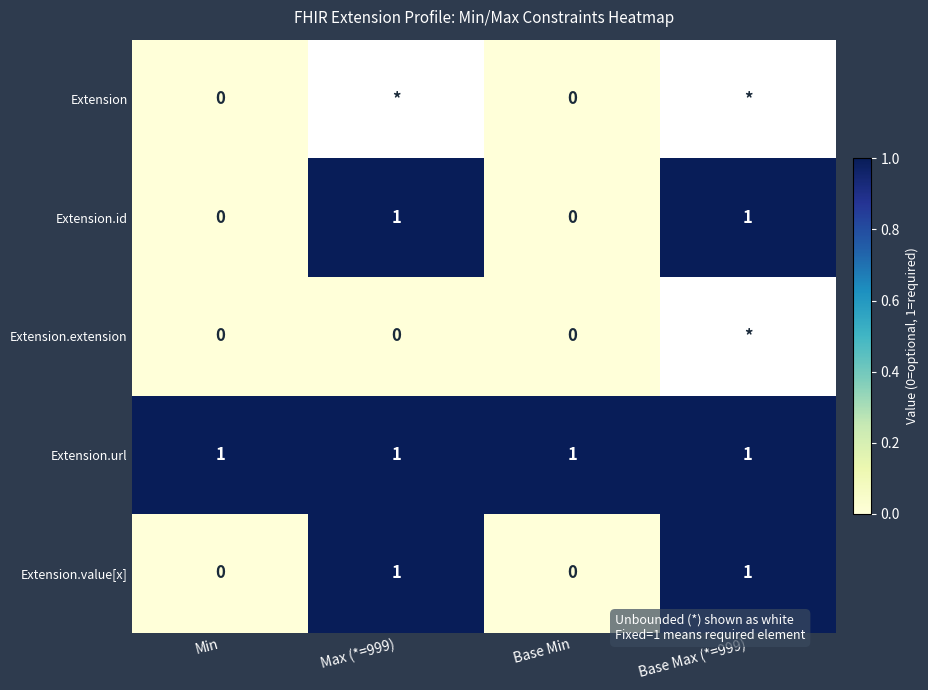

What is the sum of all Extension.url values?

4